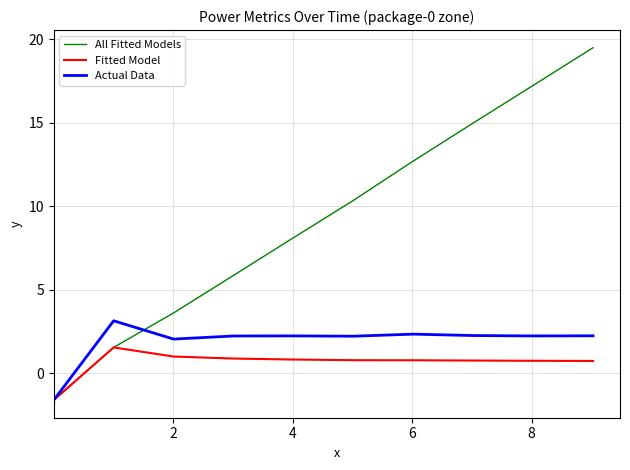

What is the greatest value displayed?

19.5